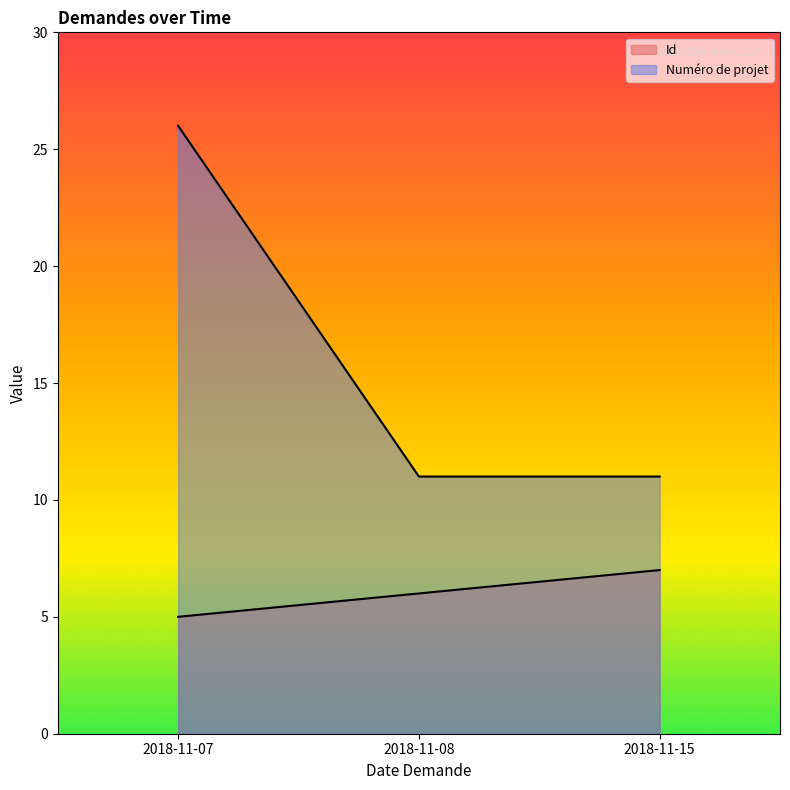

List the series in order of their overall mean, lowest first.

Id, Numéro de projet